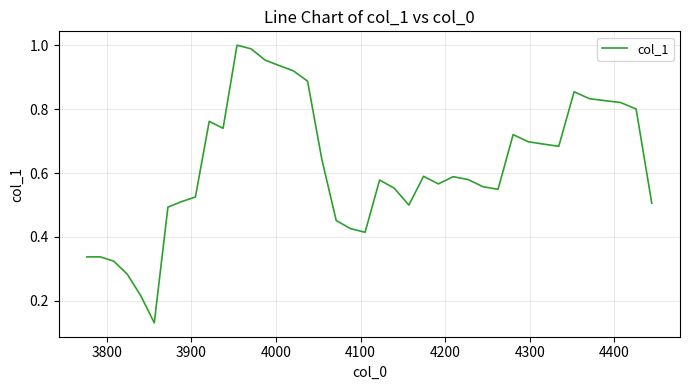

Is this an area chart (filled region under the line)?

No